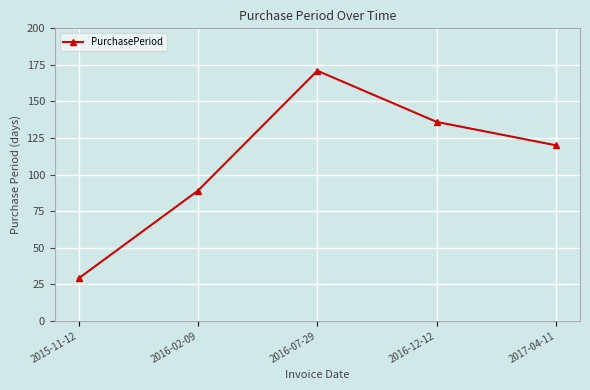

Reading right to left, extract all data points from this chart.

2017-04-11=120	2016-12-12=136	2016-07-29=171	2016-02-09=89	2015-11-12=29